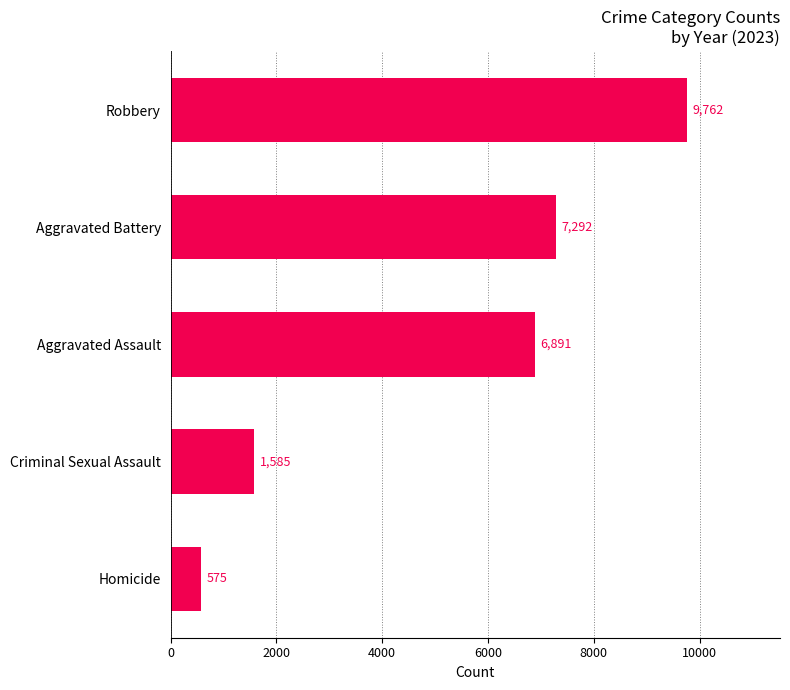

What is the smallest value displayed?

575